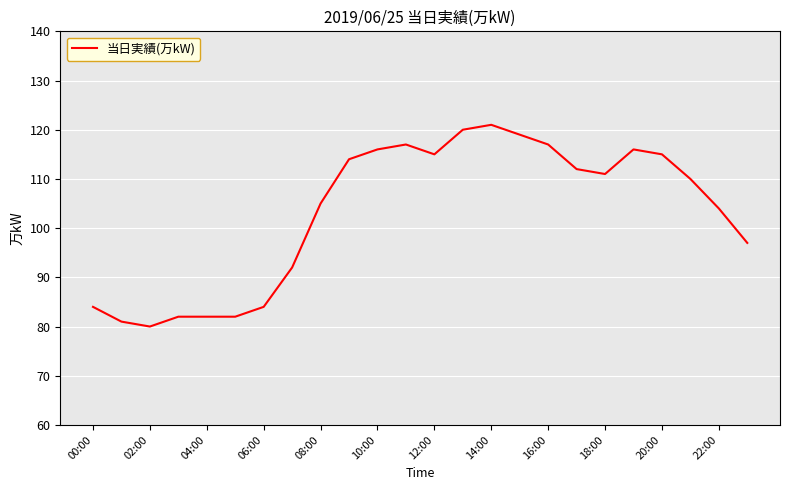

What is the greatest value displayed?

121